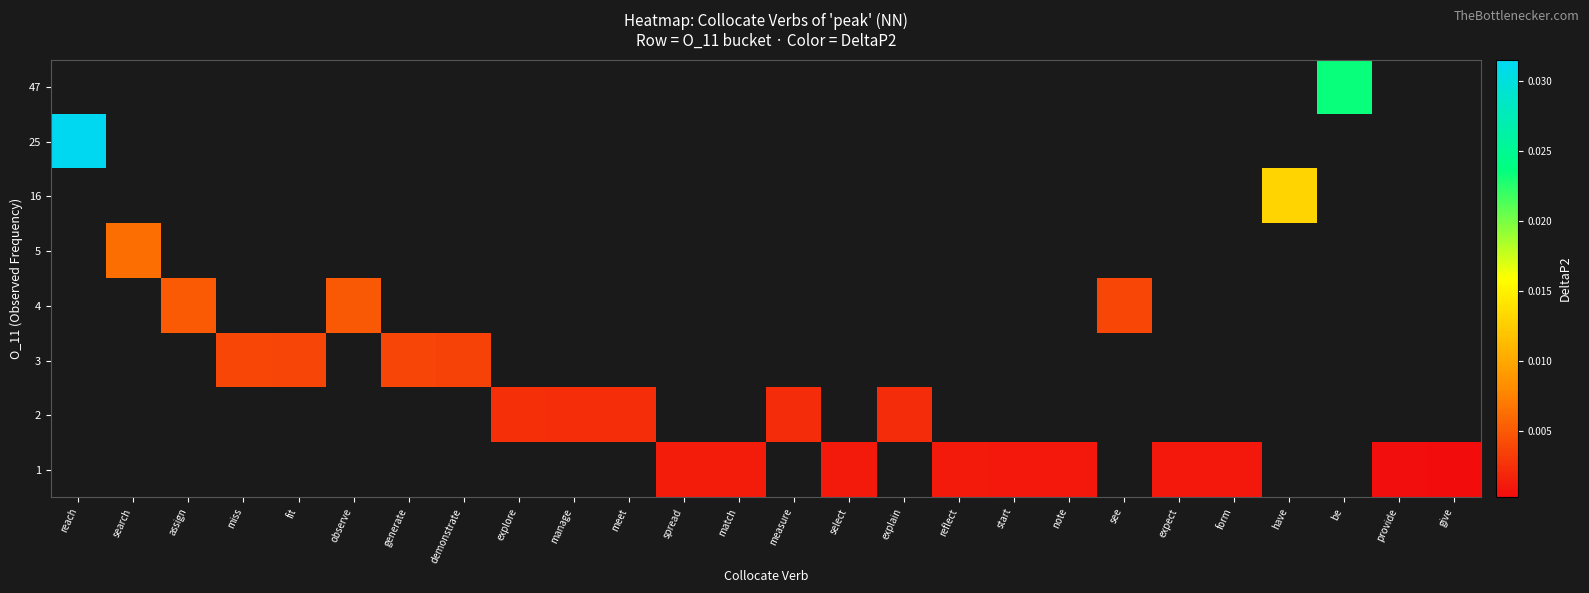

Between be and reach, which is larger?

reach